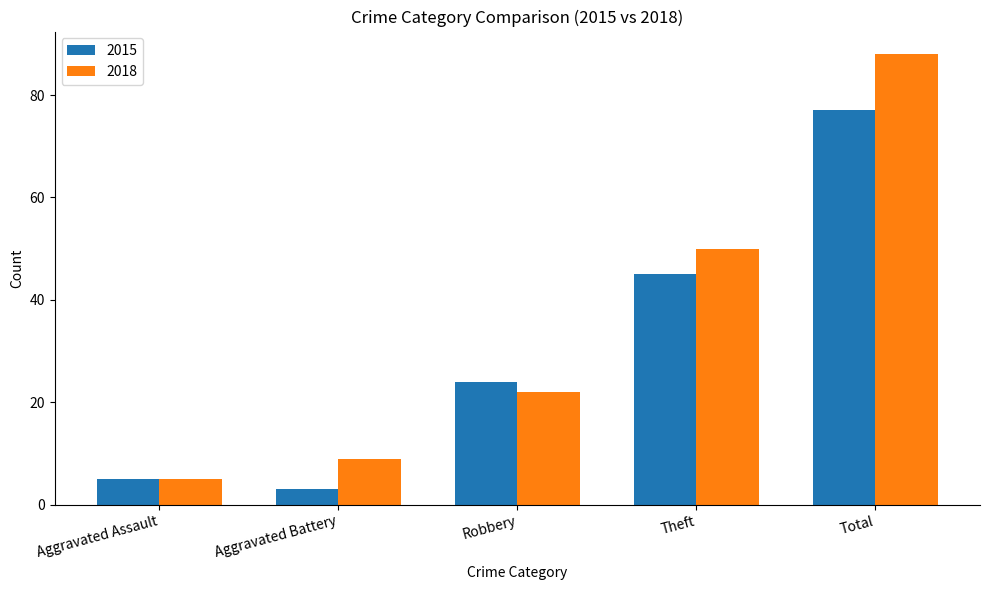

Count the number of categories in the chart.

5